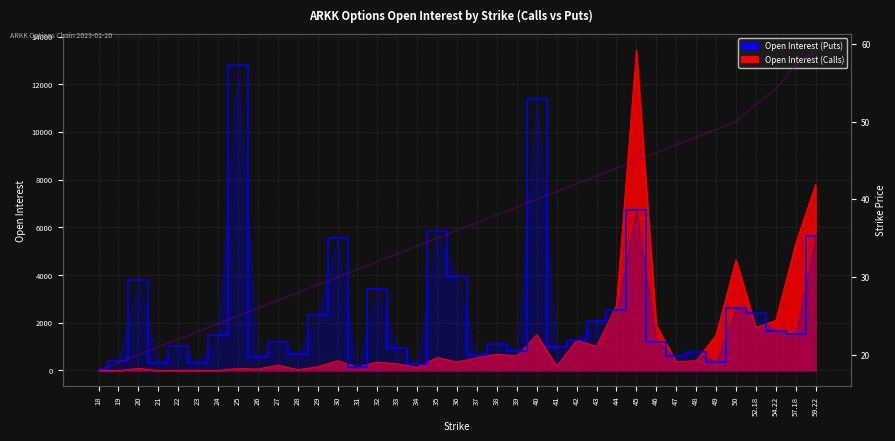

True or false: Open Interest (Calls) and Open Interest (Puts) cross at least once.

True